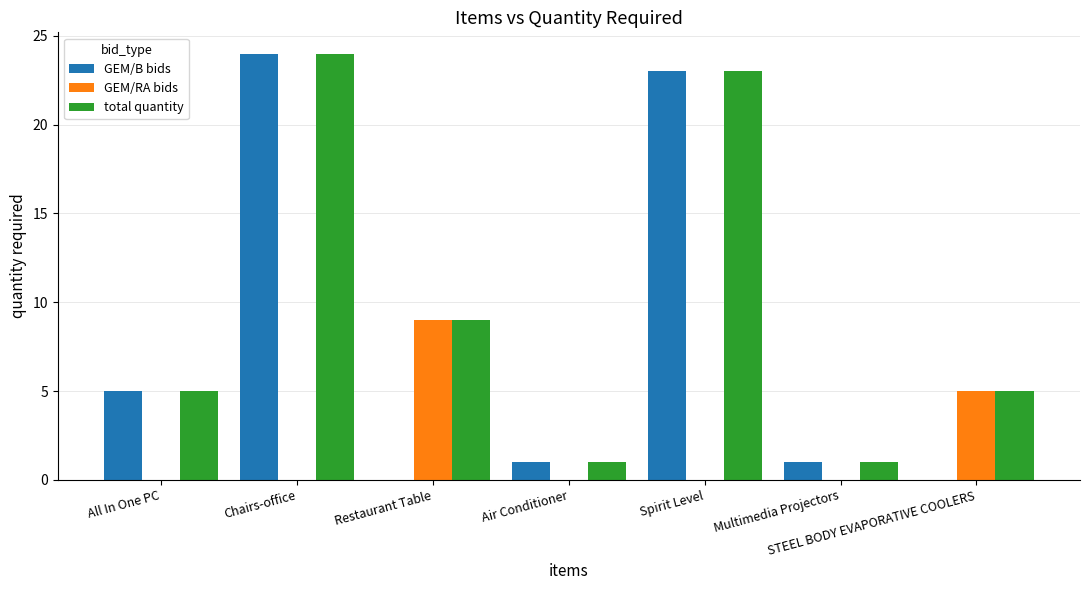

Is it true that total quantity equals 1 at Multimedia Projectors?

True